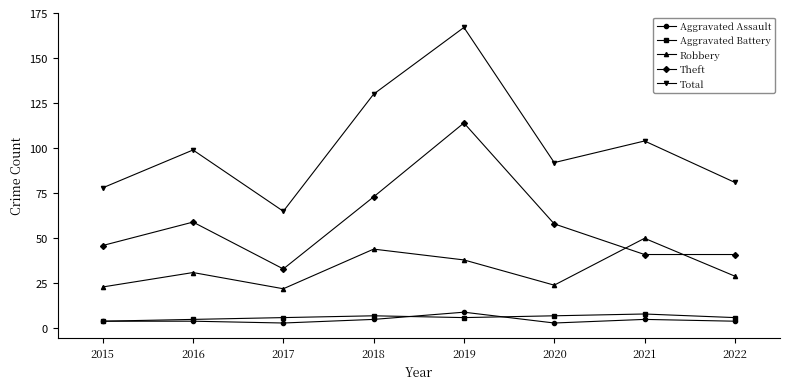

The Aggravated Battery series shows 7 at 2020. True or false?

True